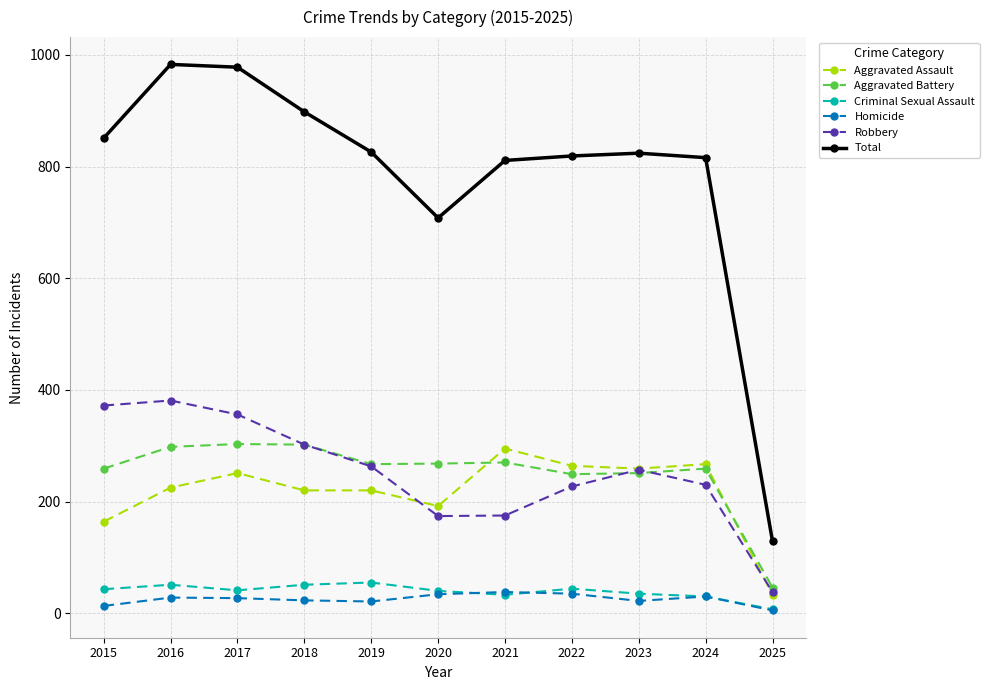

What is the difference between the Total values at 2016 and 2024?

167